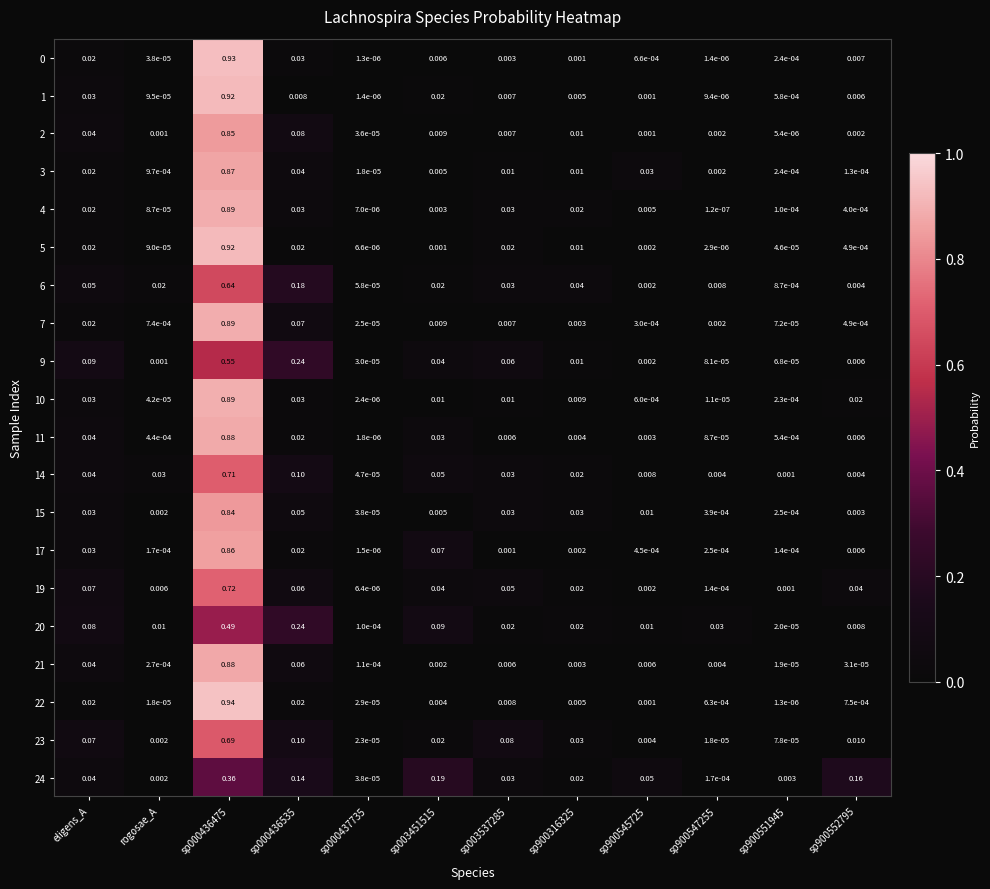

Is the value of 22 at sp900552795 greater than the value of 3 at sp900551945?

Yes